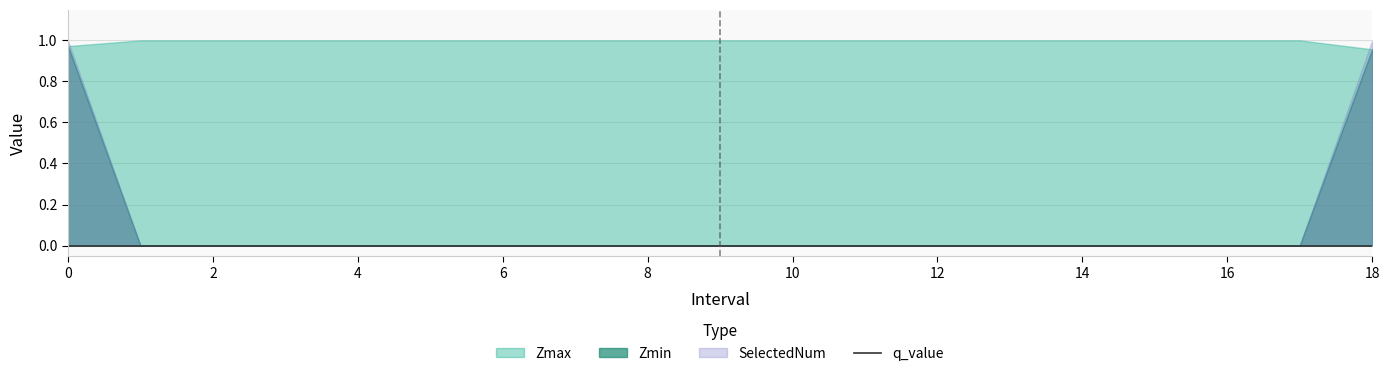

Is it true that q_value equals 0.0 at 6.0?

True